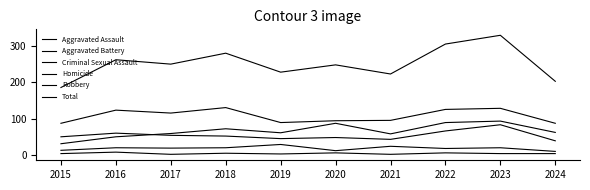

Does the chart display data point markers on the line(s)?

No